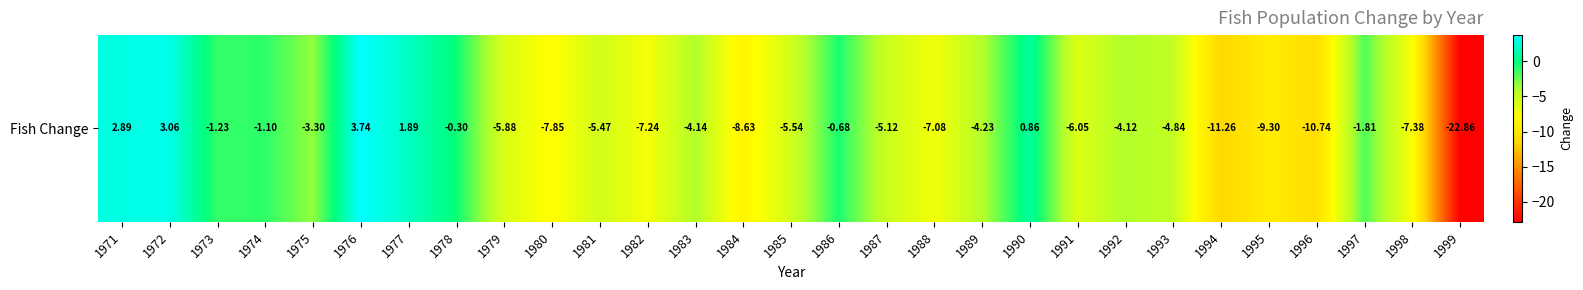

Read the value at 1984.

-8.6